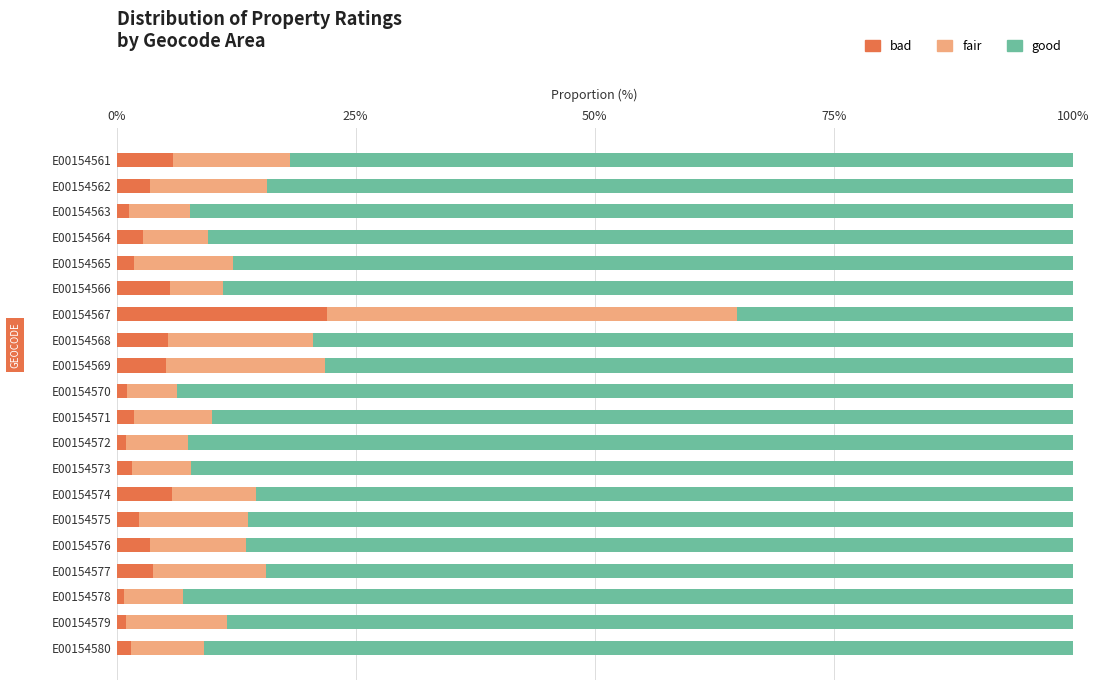

What is the total value across all series at E00154569?

100.0